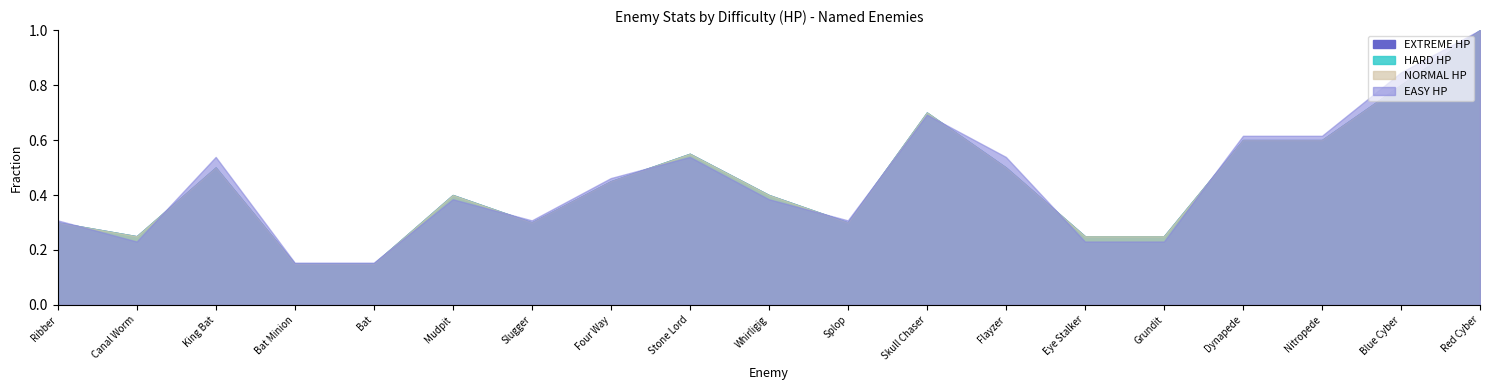

Which series changed the most between Flayzer and Eye Stalker?

NORMAL HP